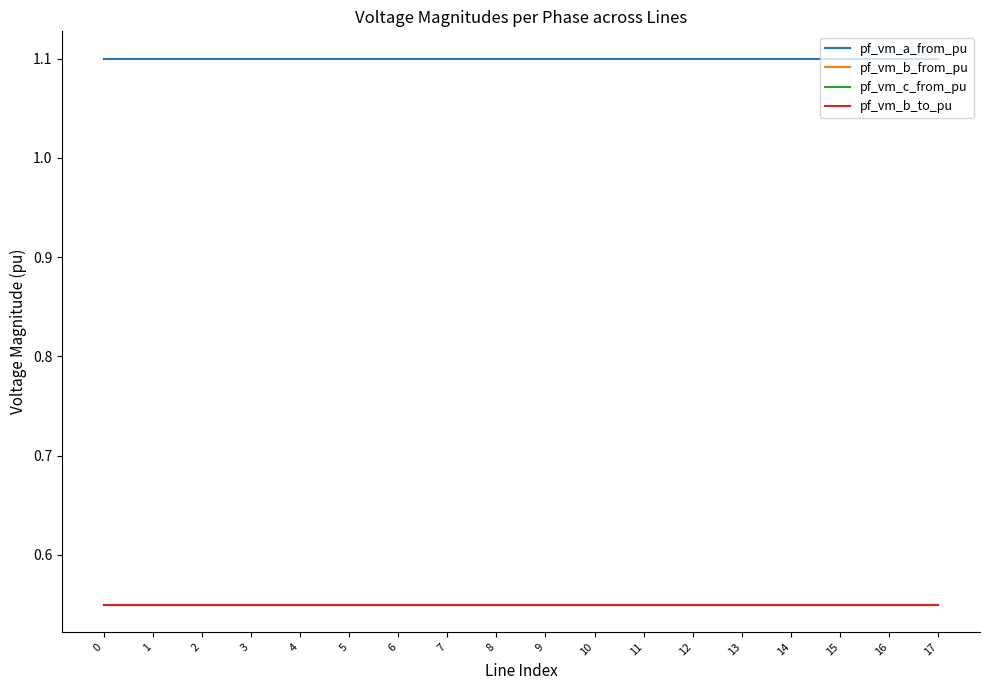

True or false: pf_vm_b_from_pu has a value of 0.3 at 3.

False